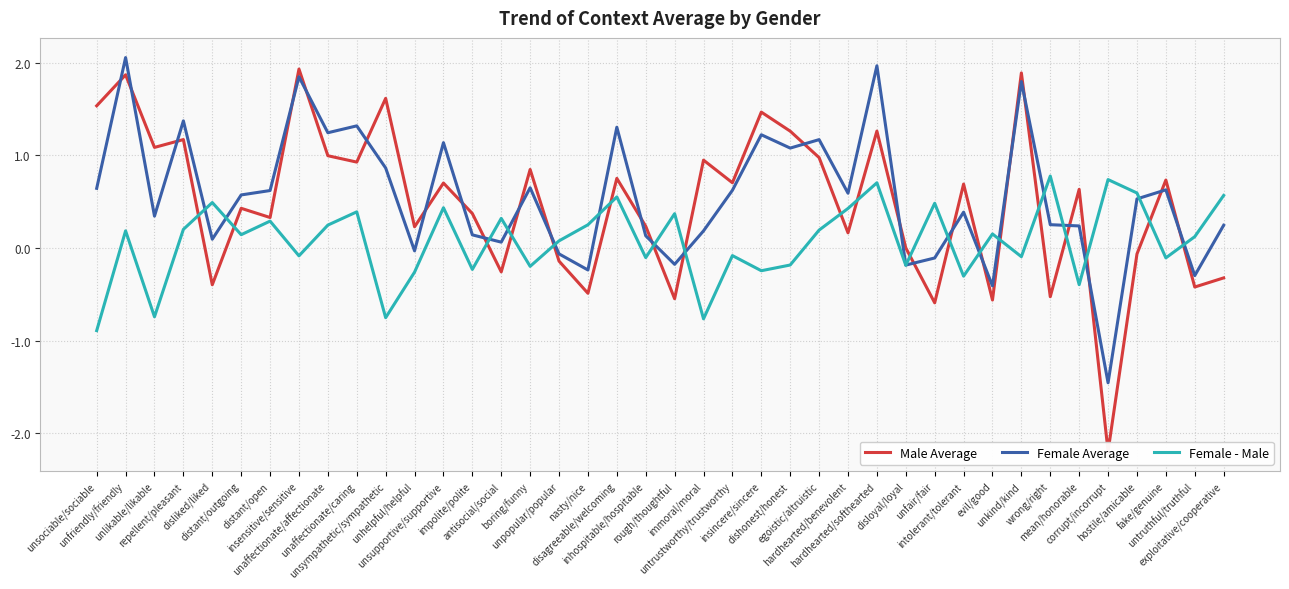

How many negative values does the Female Average series have?

9